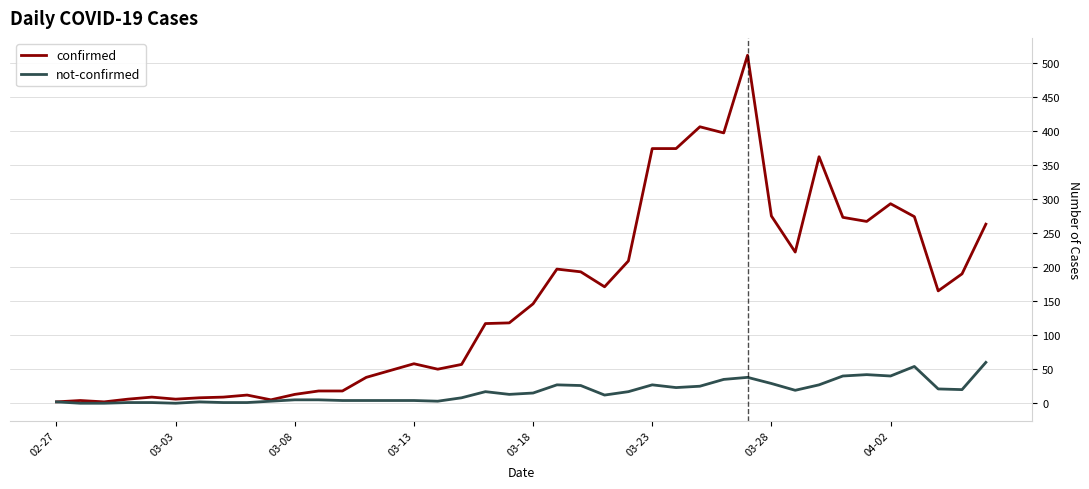

What is the greatest value displayed?

511